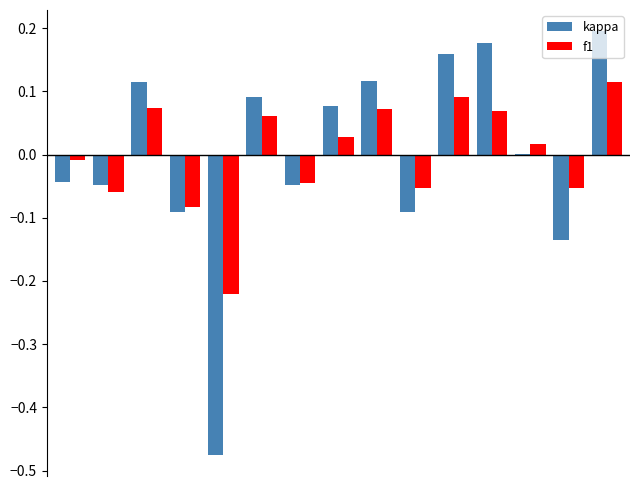

Rank the series by their maximum value, from highest to lowest.

kappa, f1